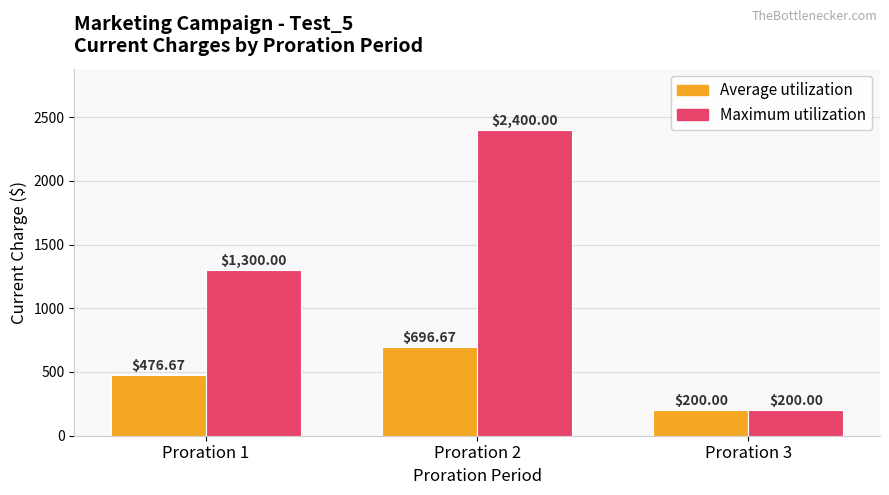

Which series changed the most between Proration 1 and Proration 2?

Maximum utilization